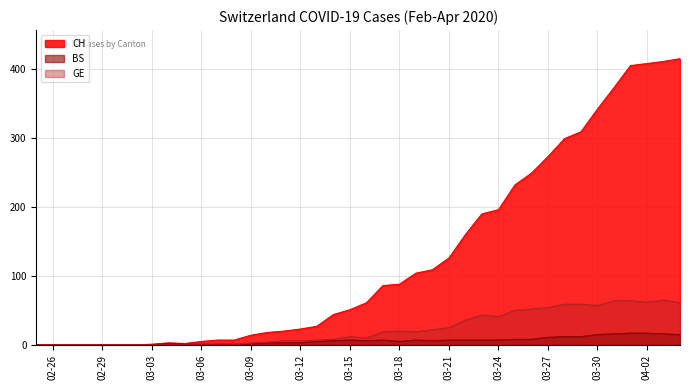

What is the average value of the GE series?

23